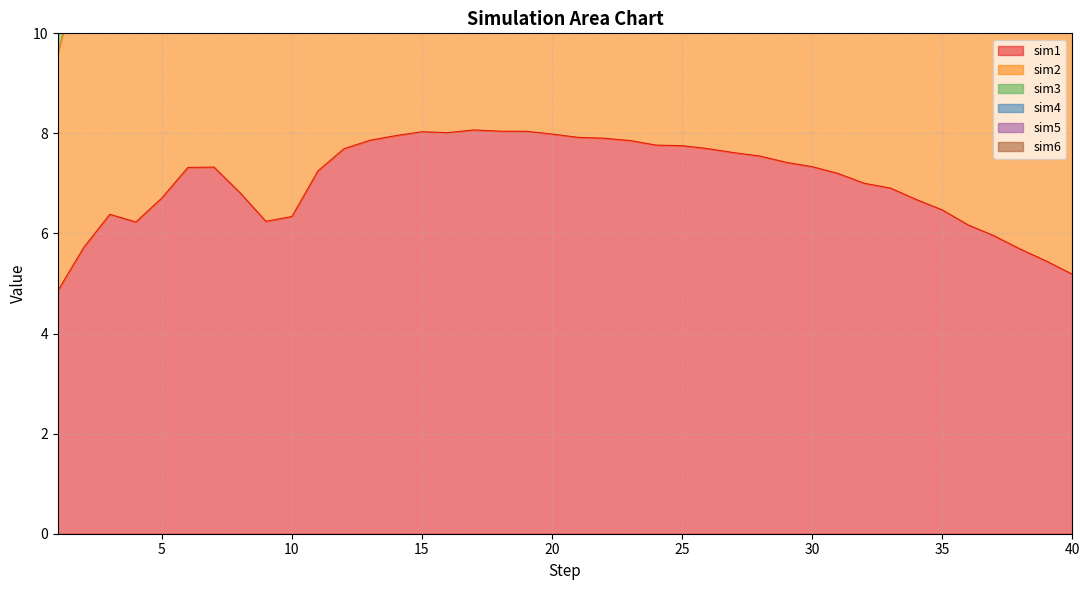

List the series in order of their overall mean, highest first.

sim5, sim4, sim6, sim3, sim2, sim1